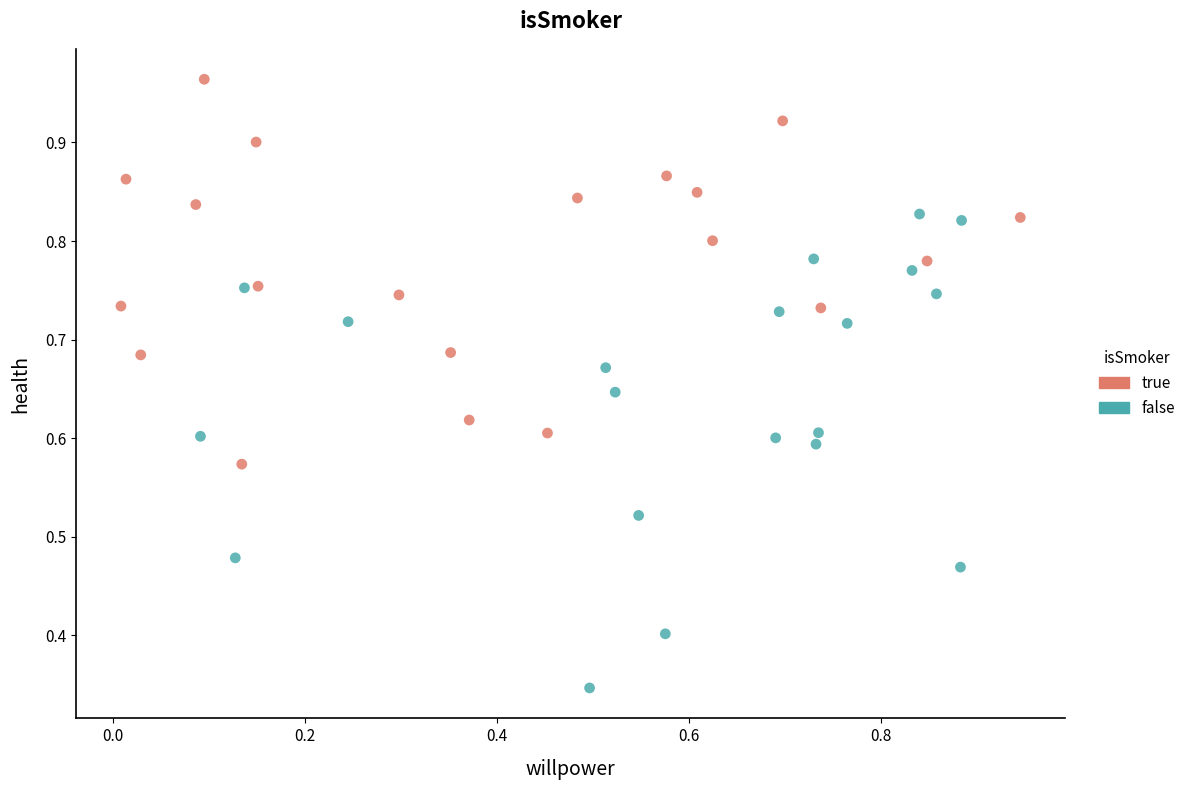

Which series has the widest spread of Y values?

false